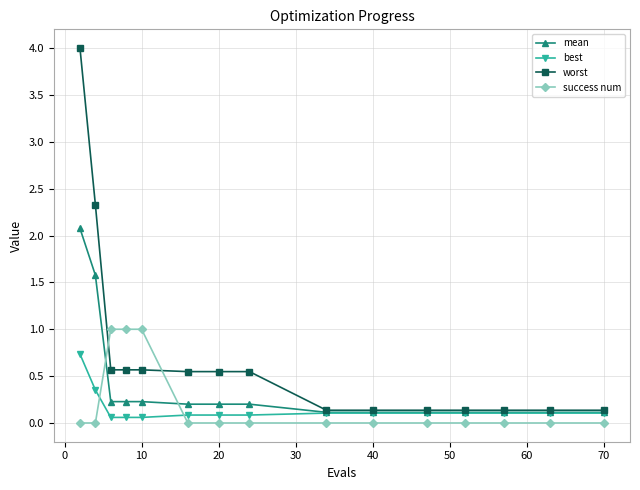

Which series has the largest range (max minus min)?

worst